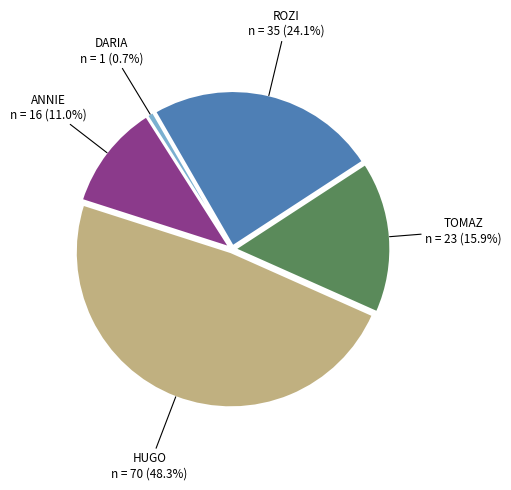

How many slices are in this pie chart?

5